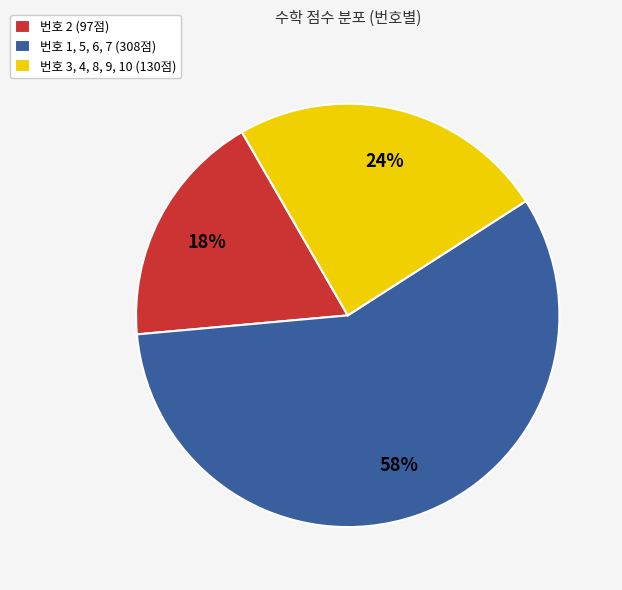

The 번호 1, 5, 6, 7 (308점) slice represents 50% of the pie. True or false?

False